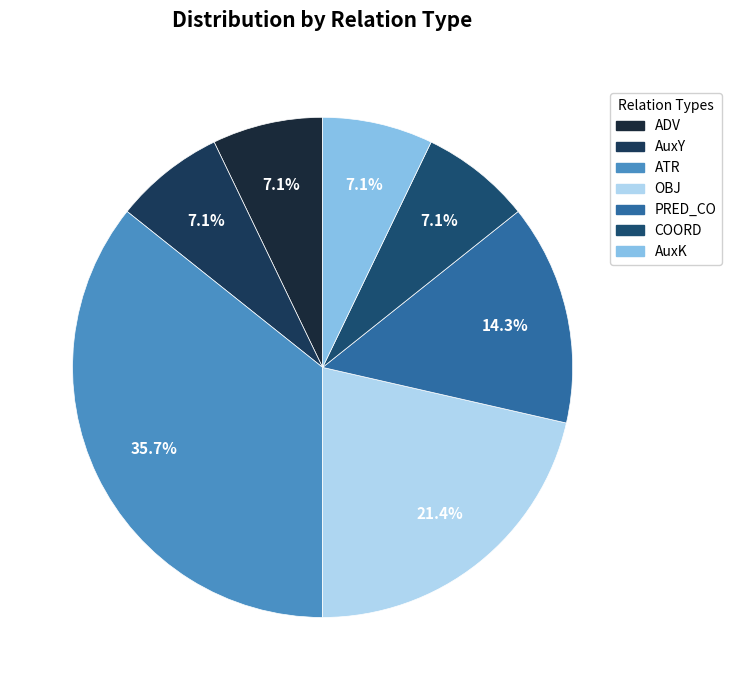

How many segments does this pie chart have?

7